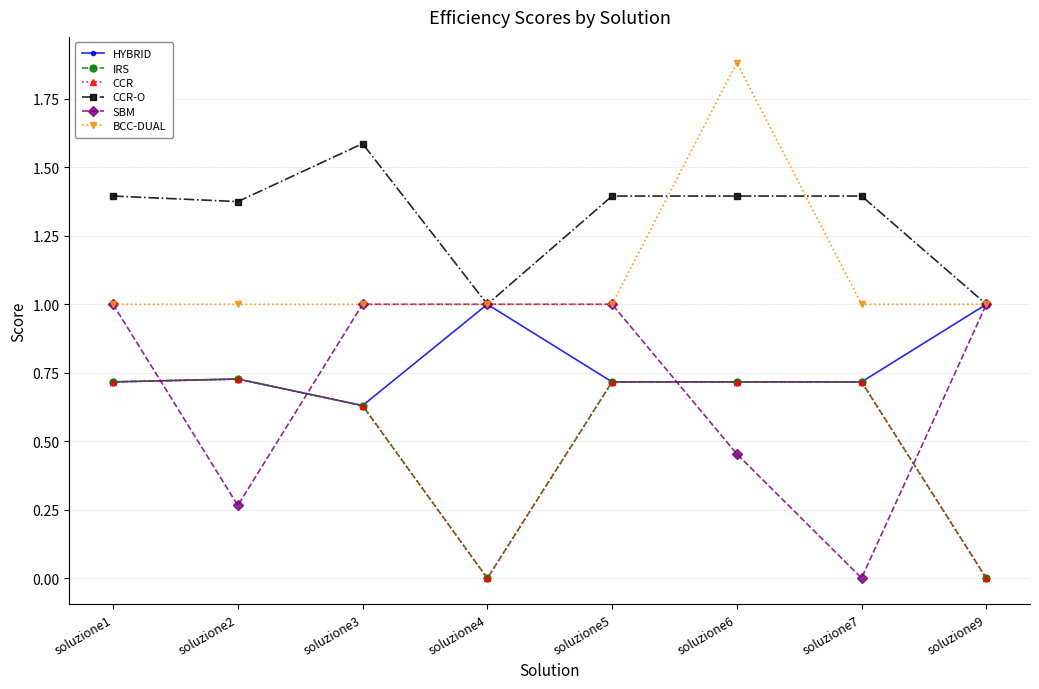

True or false: CCR-O and CCR intersect in this chart.

False